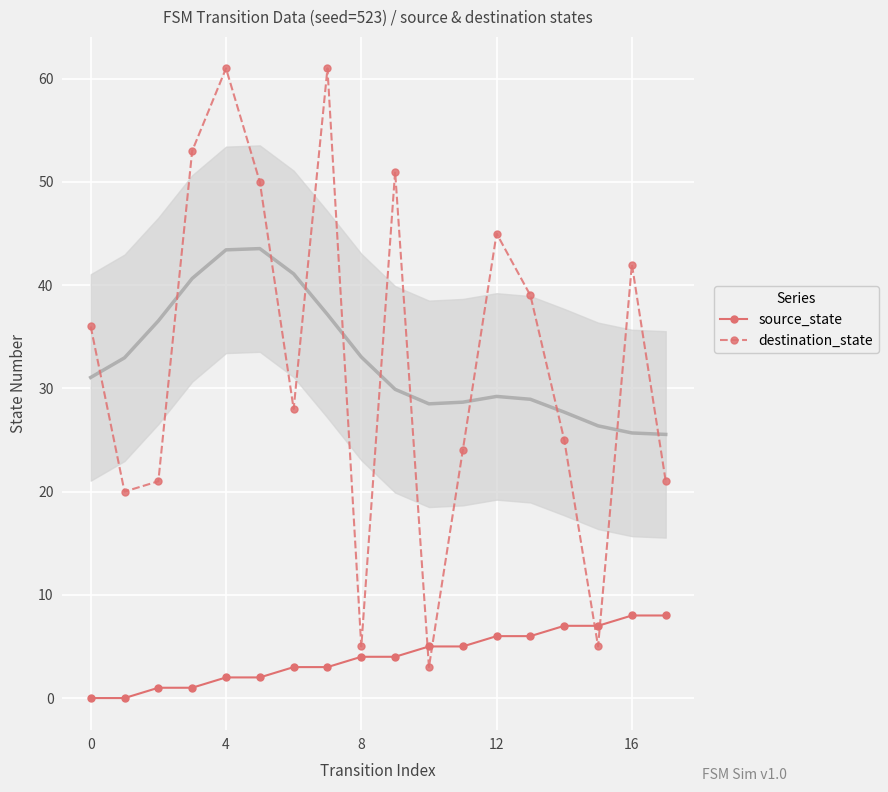

How many lines are shown in the chart?

2